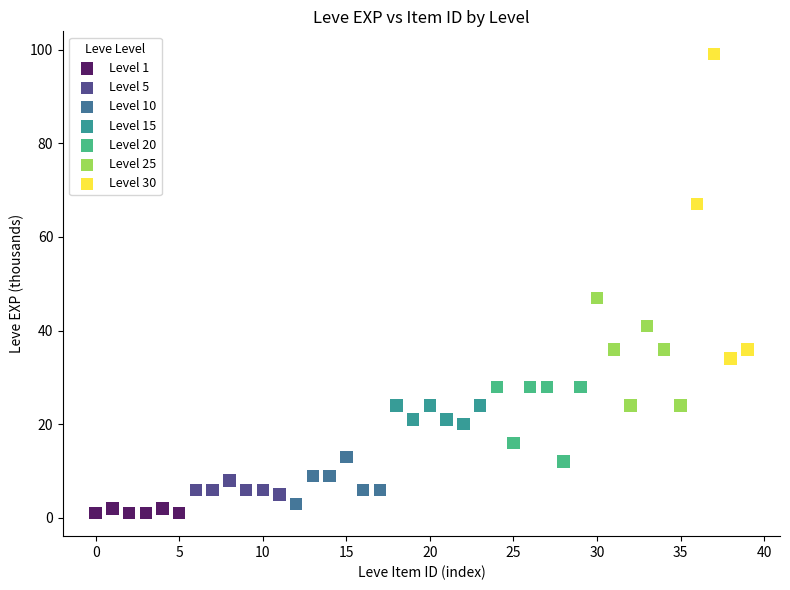

Which series has the widest spread of Y values?

Level 30